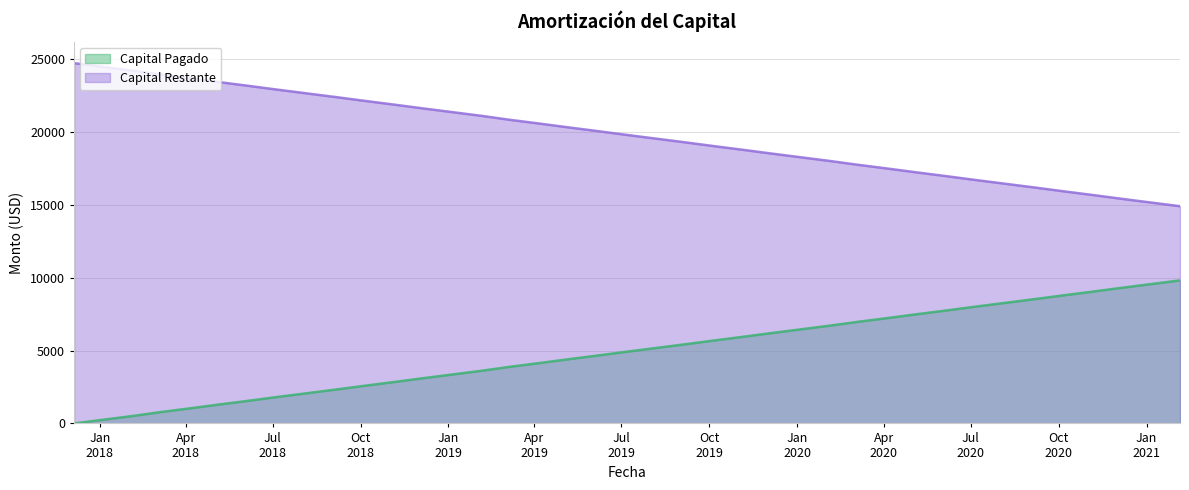

Reading left to right, transcribe all the data shown in this chart.

Capital Pagado: 2017-12-05=0.0	2018-01-05=258.5	2018-02-05=516.9	2018-03-05=775.4	2018-04-05=1033.9	2018-05-05=1292.3	2018-06-05=1550.8	2018-07-05=1809.3	2018-08-05=2067.8	2018-09-05=2326.2	2018-10-05=2584.7	2018-11-05=2843.2	2018-12-05=3101.6	2019-01-05=3360.1	2019-02-05=3618.6	2019-03-05=3877.1	2019-04-05=4135.5	2019-05-05=4394.0	2019-06-05=4652.5	2019-07-05=4910.9	2019-08-05=5169.4	2019-09-05=5427.9	2019-10-05=5686.3	2019-11-05=5944.8	2019-12-05=6203.3	2020-01-05=6461.8	2020-02-05=6720.2	2020-03-05=6978.7	2020-04-05=7237.2	2020-05-05=7495.6	2020-06-05=7754.1	2020-07-05=8012.6	2020-08-05=8271.0	2020-09-05=8529.5	2020-10-05=8788.0	2020-11-05=9046.5	2020-12-05=9304.9	2021-01-05=9563.4	2021-02-05=9821.9
Capital Restante: 2017-12-05=24736.7	2018-01-05=24478.2	2018-02-05=24219.7	2018-03-05=23961.2	2018-04-05=23702.8	2018-05-05=23444.3	2018-06-05=23185.8	2018-07-05=22927.4	2018-08-05=22668.9	2018-09-05=22410.4	2018-10-05=22152.0	2018-11-05=21893.5	2018-12-05=21635.0	2019-01-05=21376.5	2019-02-05=21118.1	2019-03-05=20859.6	2019-04-05=20601.1	2019-05-05=20342.7	2019-06-05=20084.2	2019-07-05=19825.7	2019-08-05=19567.2	2019-09-05=19308.8	2019-10-05=19050.3	2019-11-05=18791.8	2019-12-05=18533.4	2020-01-05=18274.9	2020-02-05=18016.4	2020-03-05=17758.0	2020-04-05=17499.5	2020-05-05=17241.0	2020-06-05=16982.5	2020-07-05=16724.1	2020-08-05=16465.6	2020-09-05=16207.1	2020-10-05=15948.7	2020-11-05=15690.2	2020-12-05=15431.7	2021-01-05=15173.3	2021-02-05=14914.8